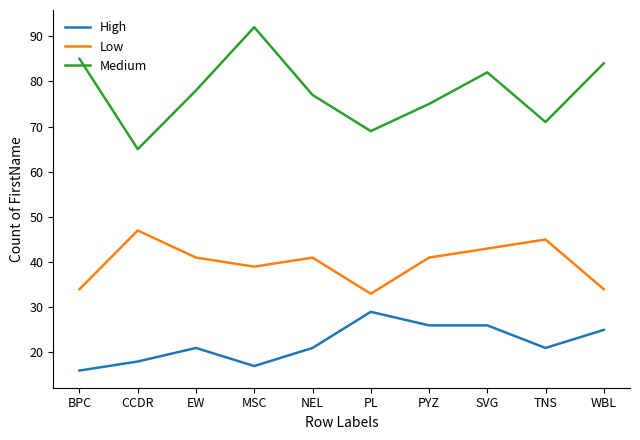

True or false: Medium has a value of 41 at MSC.

False